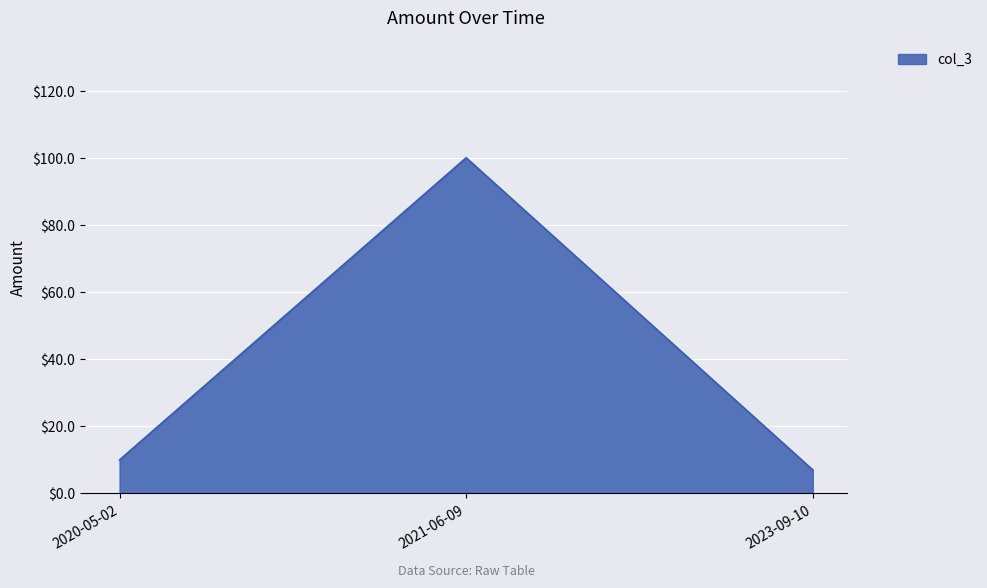

How many categories are shown in the chart?

3